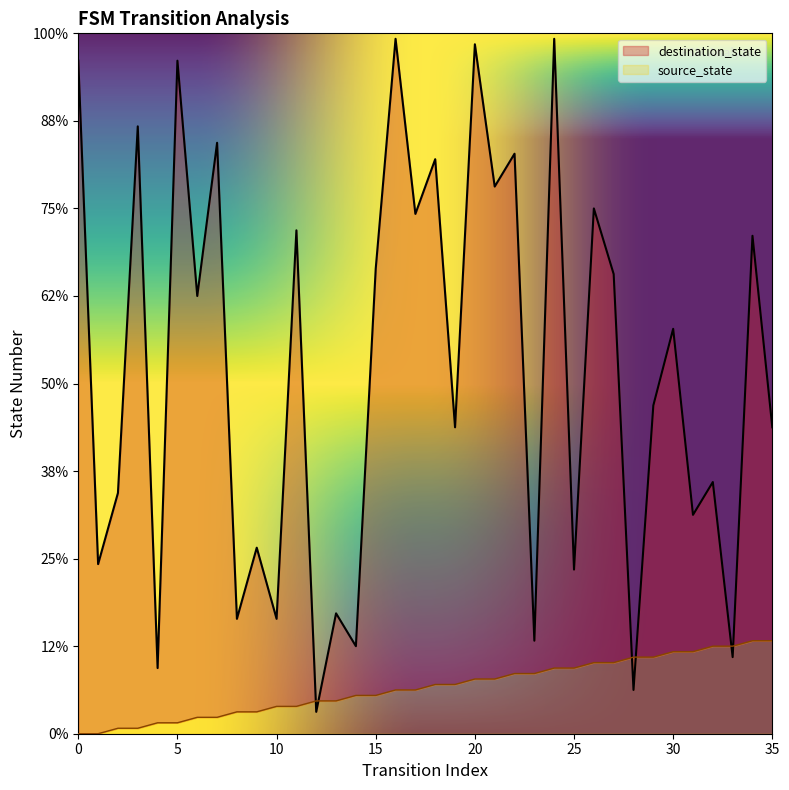

Is it true that source_state equals 11 at 23?

True